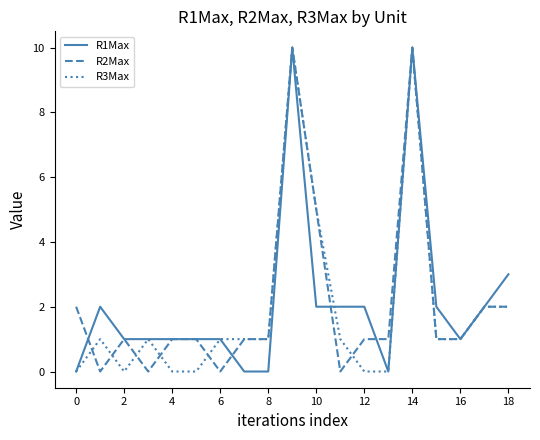

What is the greatest value displayed?

10